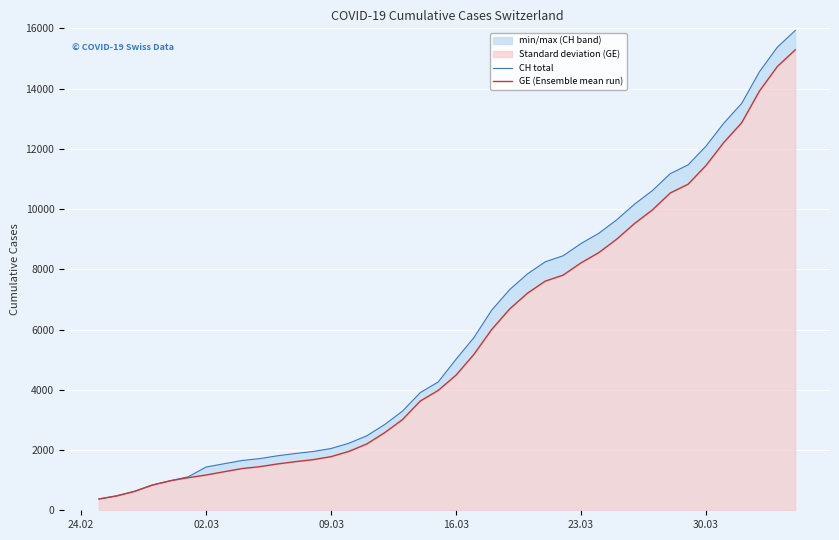

What is the average value of the GE (Ensemble mean run) series?

5641